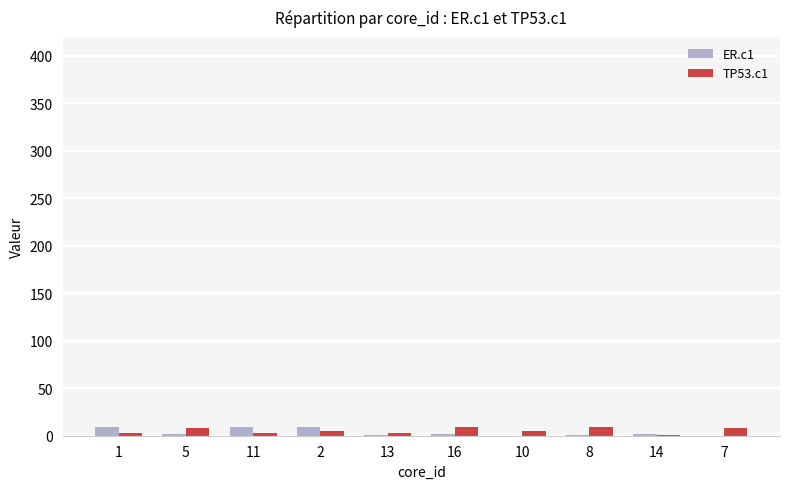

Is it true that TP53.c1 equals 3 at 13?

True